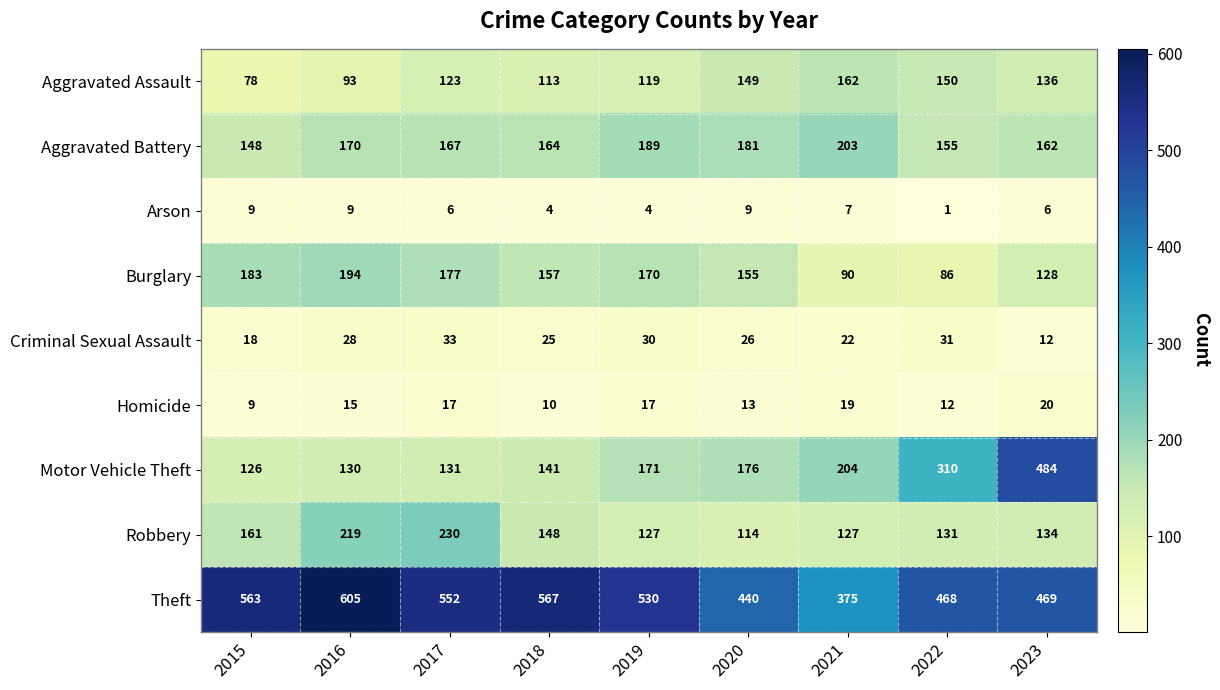

What is the difference between the second highest and second lowest values in the Arson series?

5